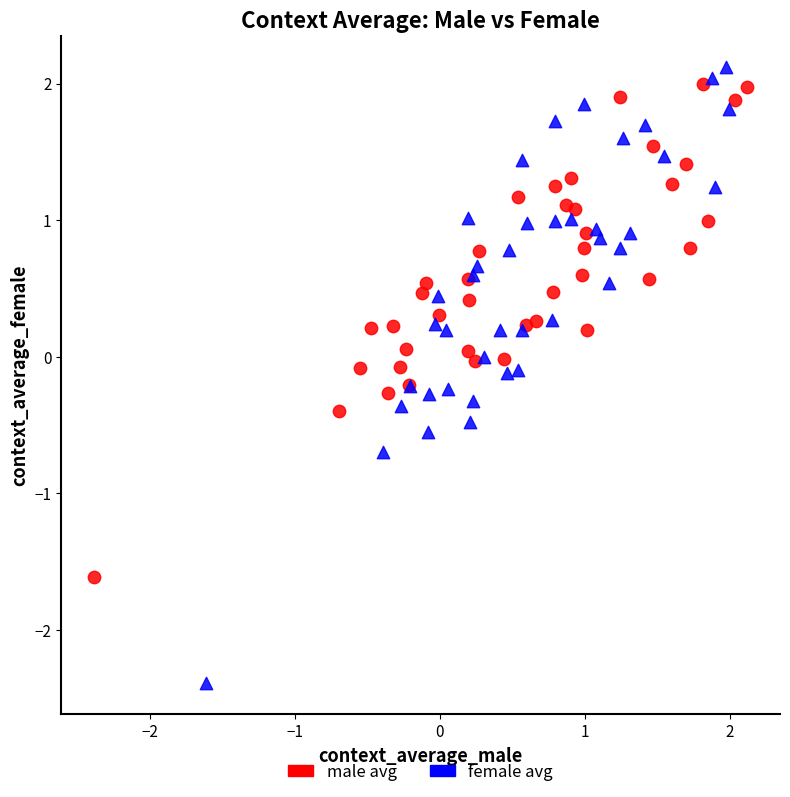

Which series contains the lowest Y value?

female avg